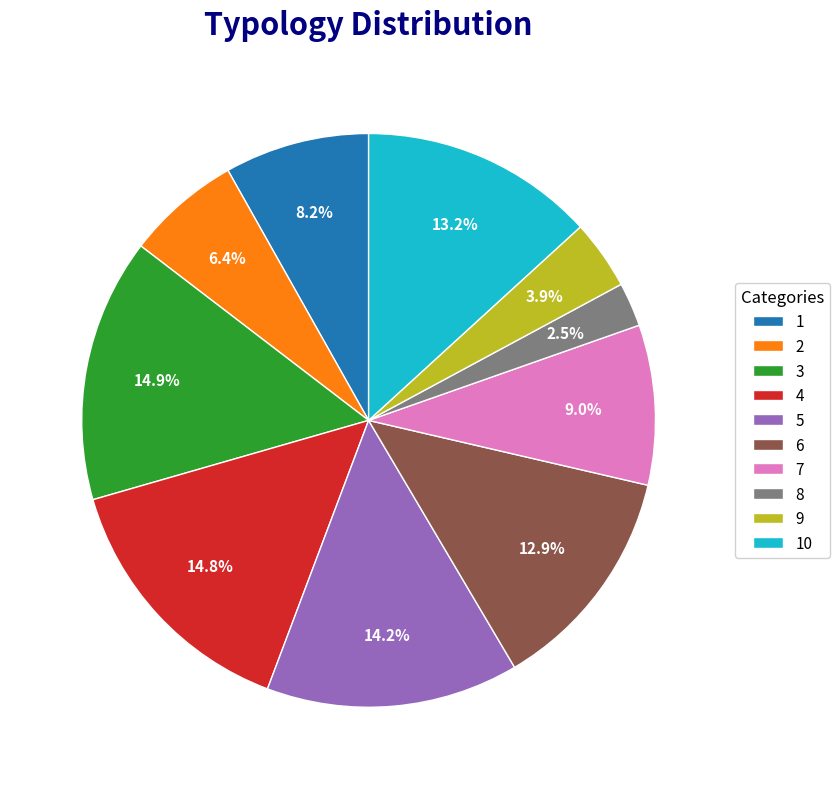

Do 6 and 7 together represent more than half of the pie?

No